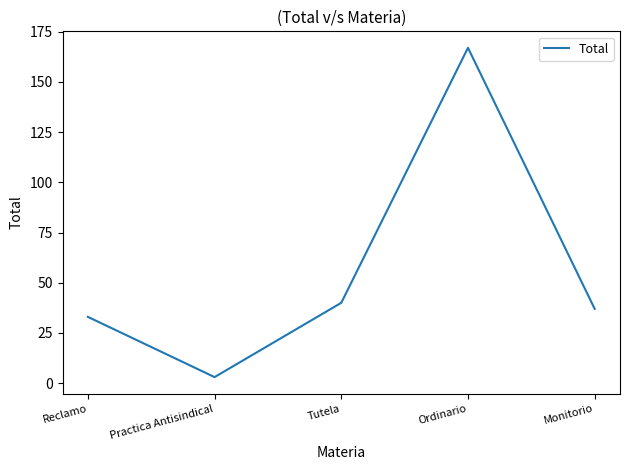

What is the difference between the second highest and second lowest values?

7